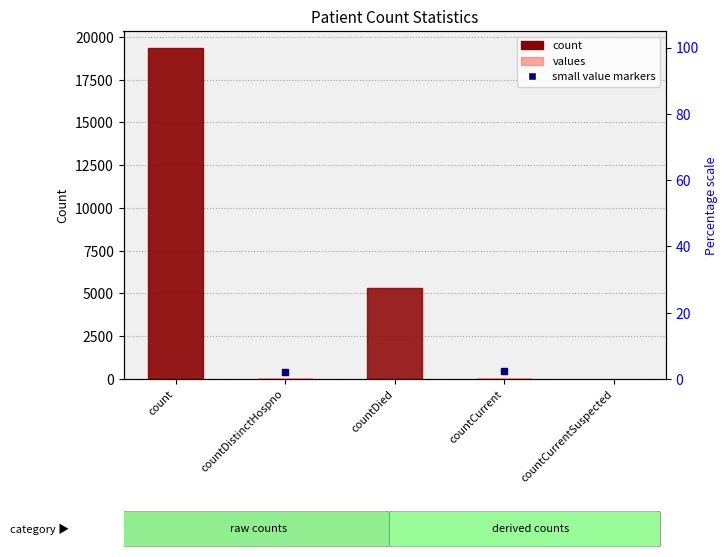

What is the sum of the values at countCurrent and countCurrentSuspected?

58